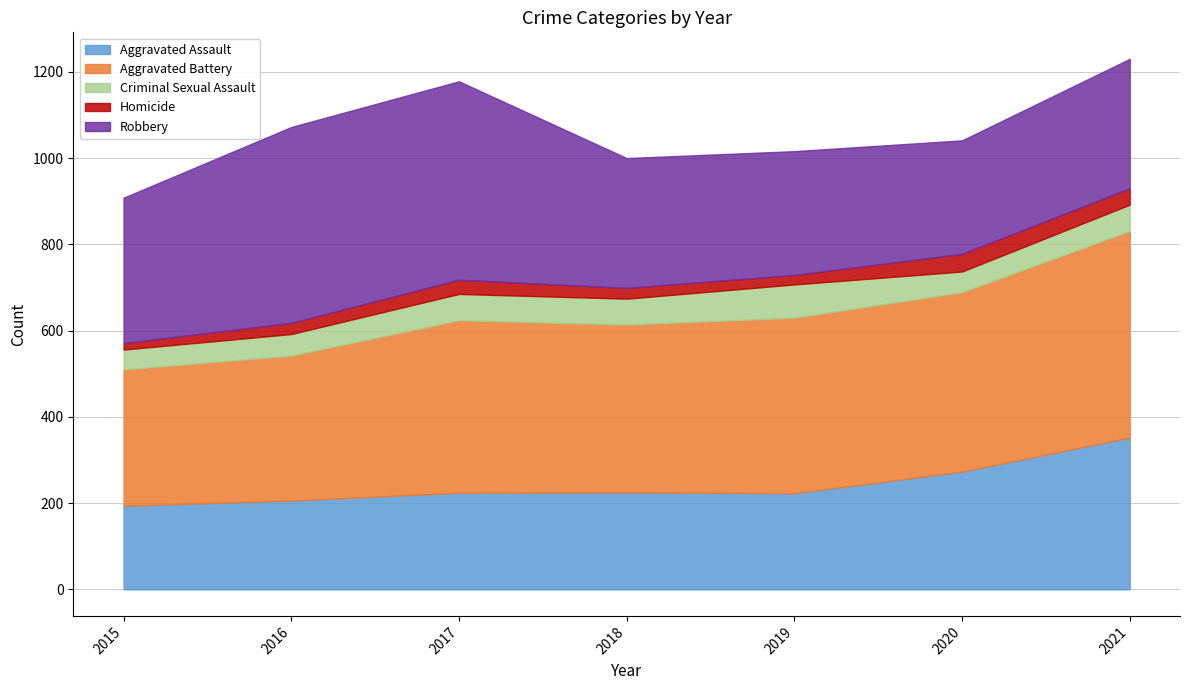

Is the value of Aggravated Assault at 2016 greater than the value of Homicide at 2018?

Yes